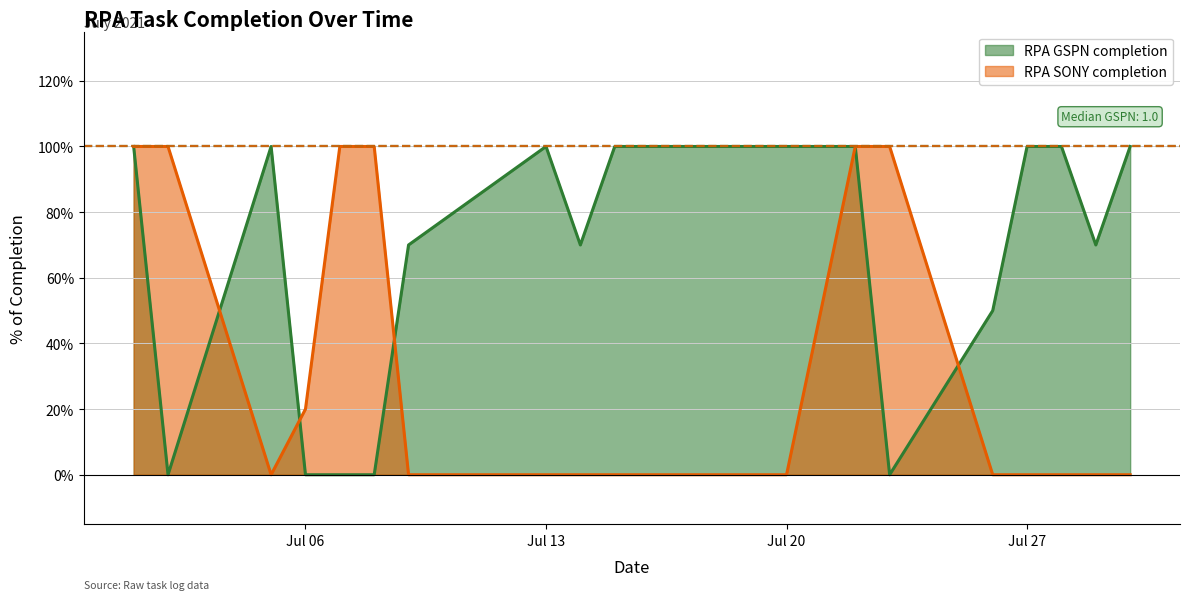

What is the total value across all series at 2021-07-19?

1.0